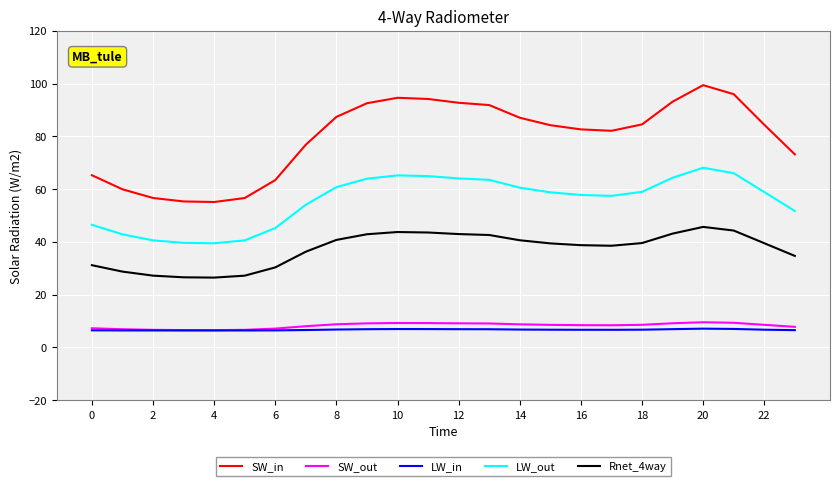

Which series has the widest spread of values?

SW_in